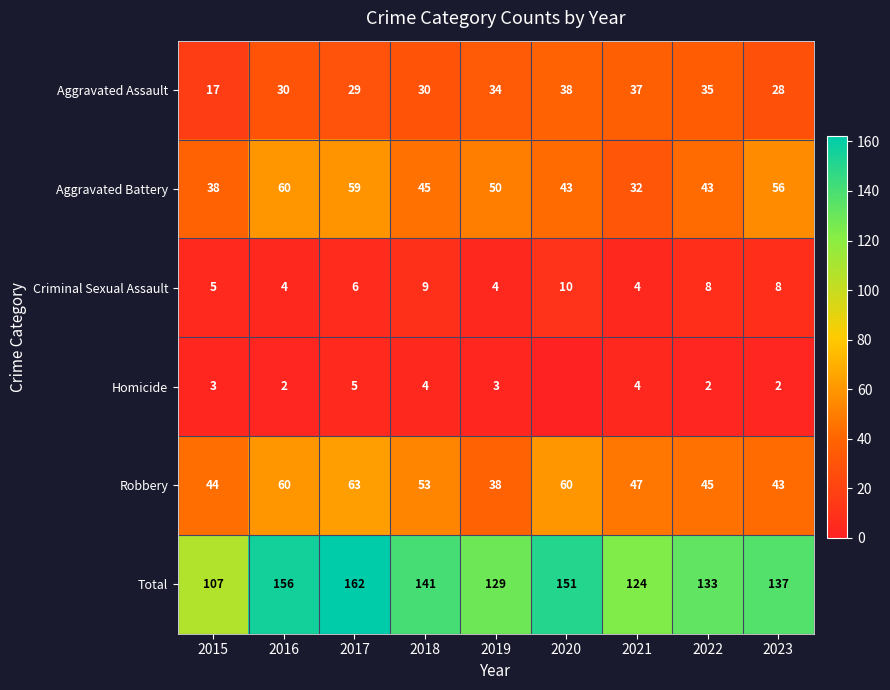

Where does the Robbery series first go above 47?

2016